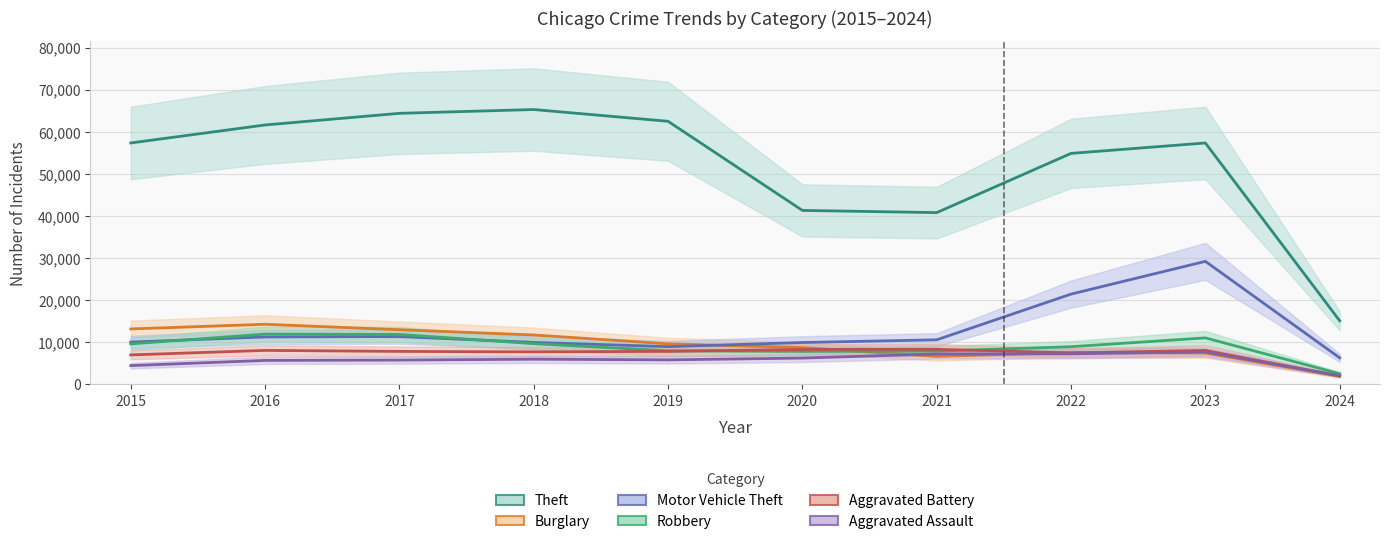

Reading right to left, what are all the values shown in this chart?

Theft: 15116	57346	54874	40809	41332	62494	65288	64386	61623	57350
Burglary: 1943	7473	7592	6662	8758	9638	11747	13001	14289	13184
Motor Vehicle Theft: 6315	29233	21457	10602	9959	8977	9984	11380	11285	10068
Robbery: 2548	11059	8962	7919	7855	7995	9681	11880	11960	9638
Aggravated Battery: 2010	8080	7488	8347	8319	7858	7735	7845	8086	7019
Aggravated Assault: 2074	7707	7280	7242	6264	5841	6001	5793	5712	4480